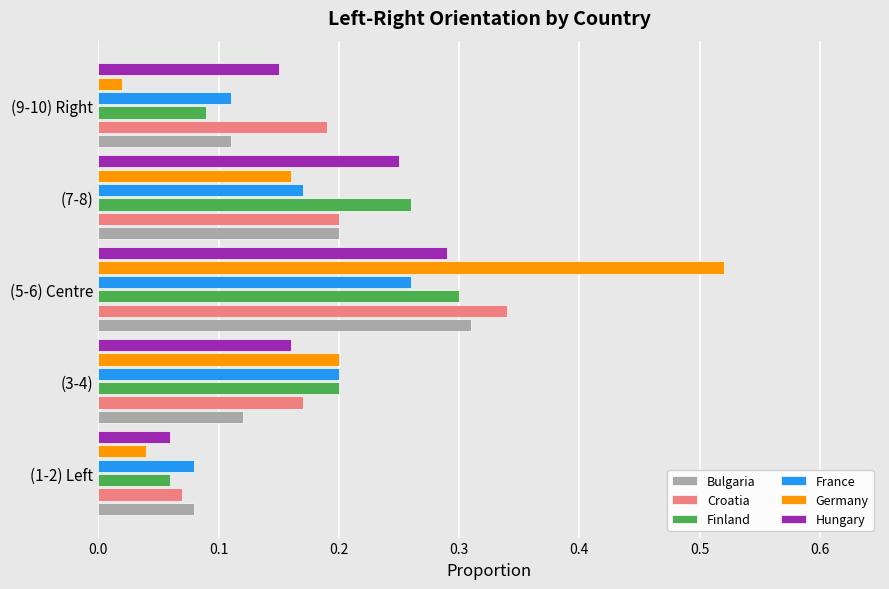

At which category does the chart reach its peak across all series?

(5-6) Centre